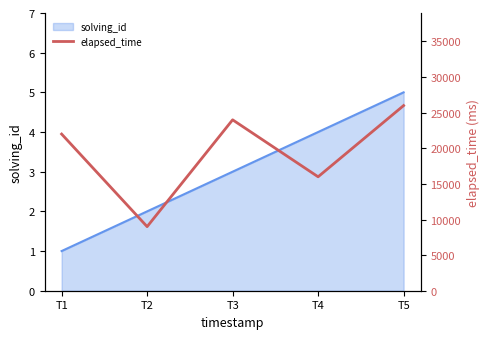

Which category has the highest value in the solving_id series?

T5